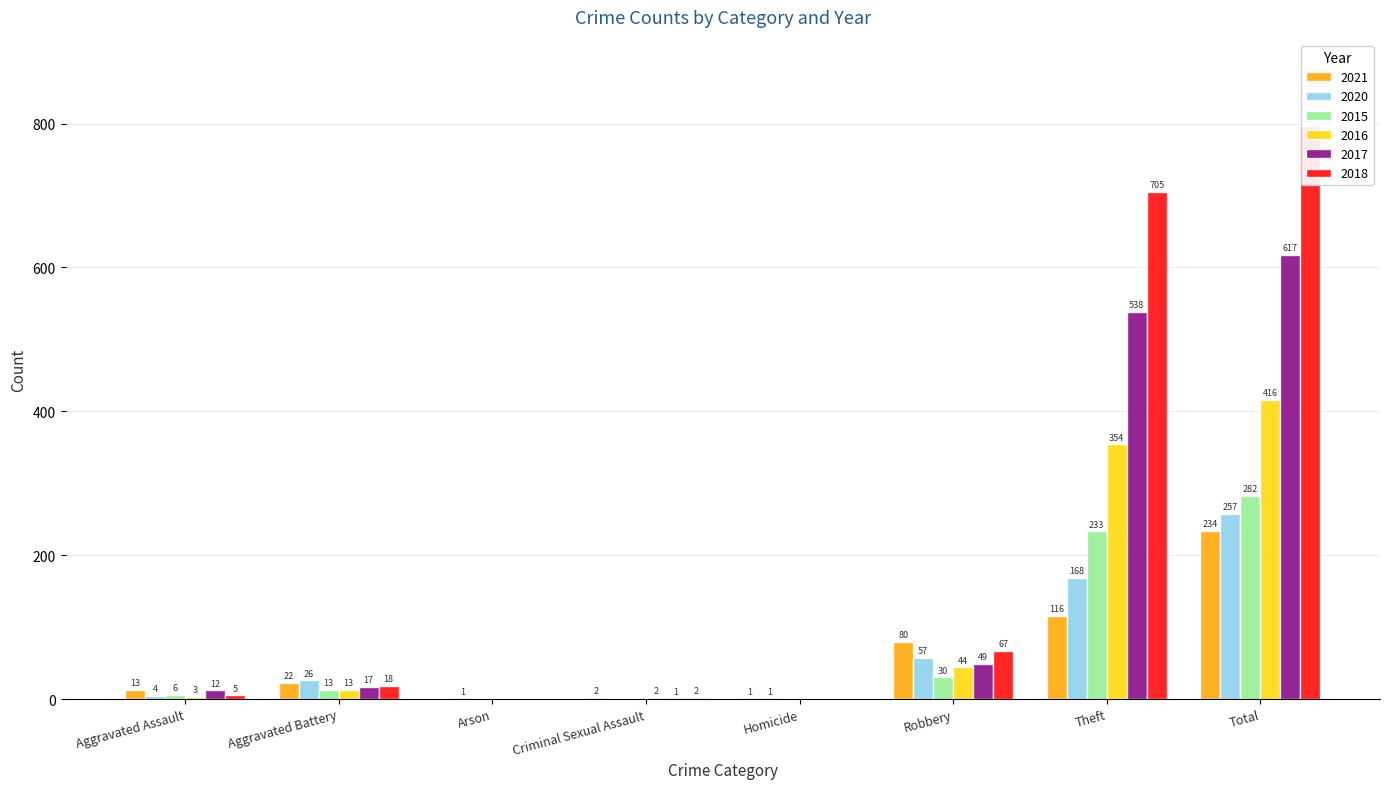

What are all the series names shown in the legend?

2021, 2020, 2015, 2016, 2017, 2018